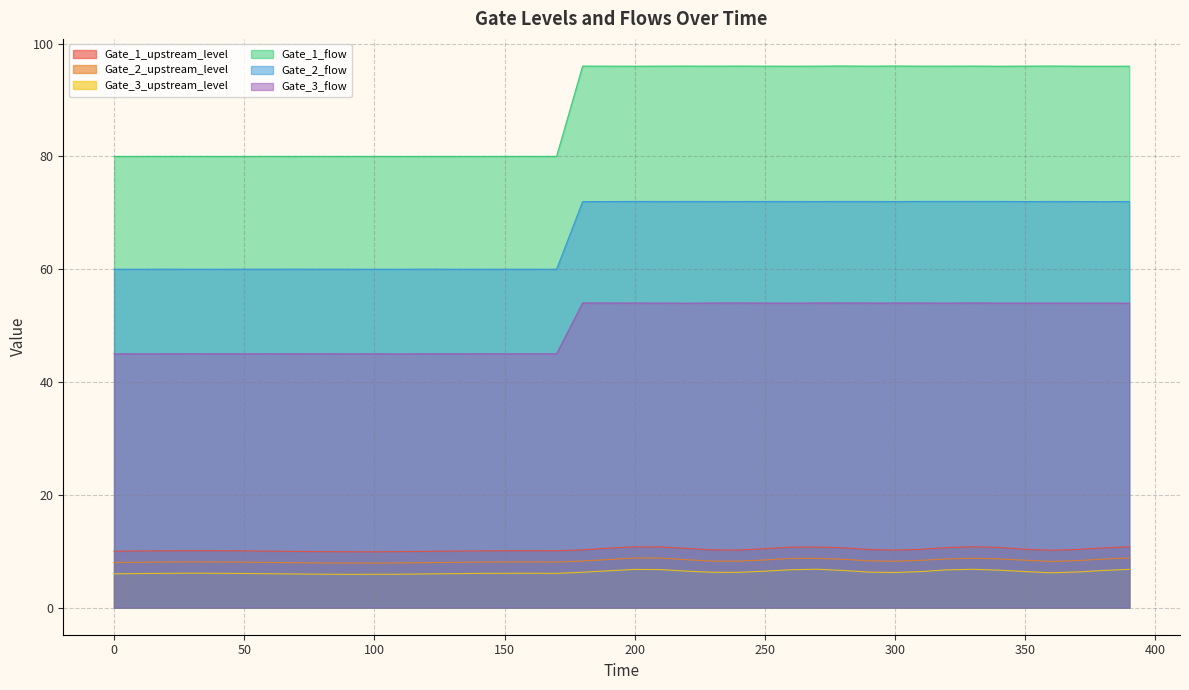

Between 200.0 and 140.0, which is larger?

200.0